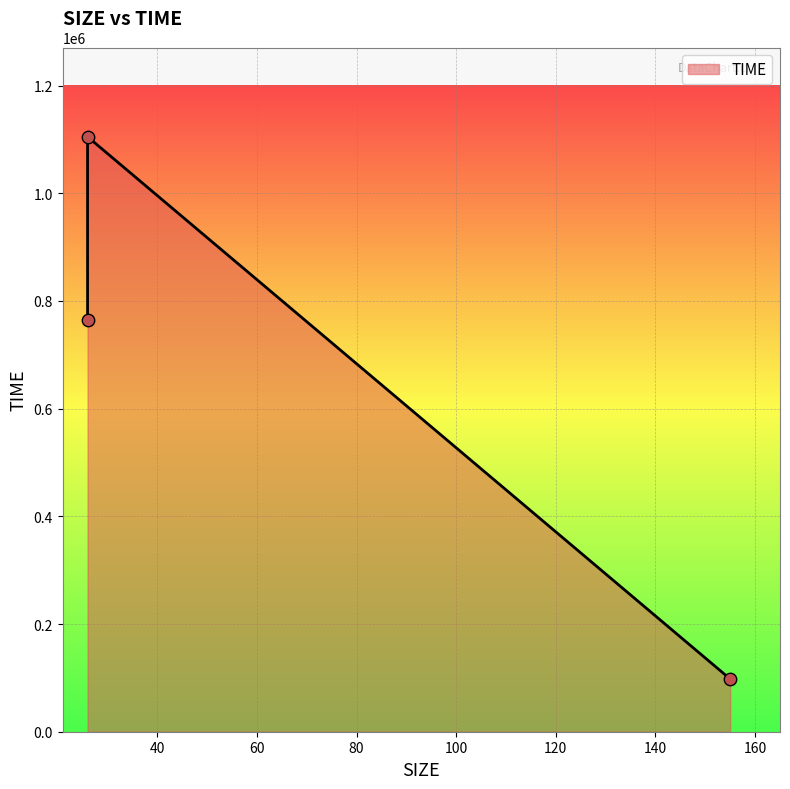

What is the change in value from 26 to 26?

+339696